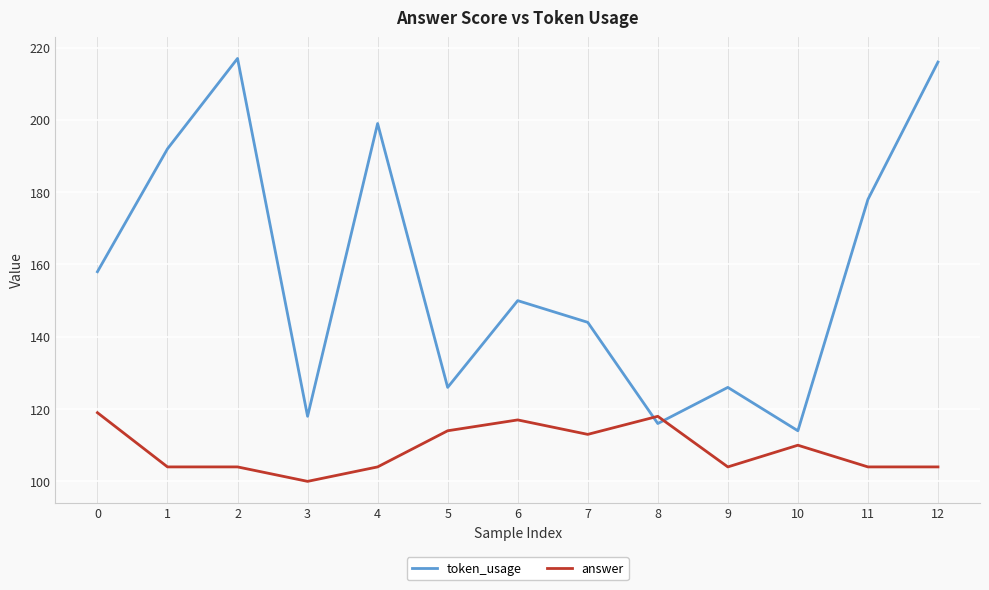

Is this an area chart (filled region under the line)?

No